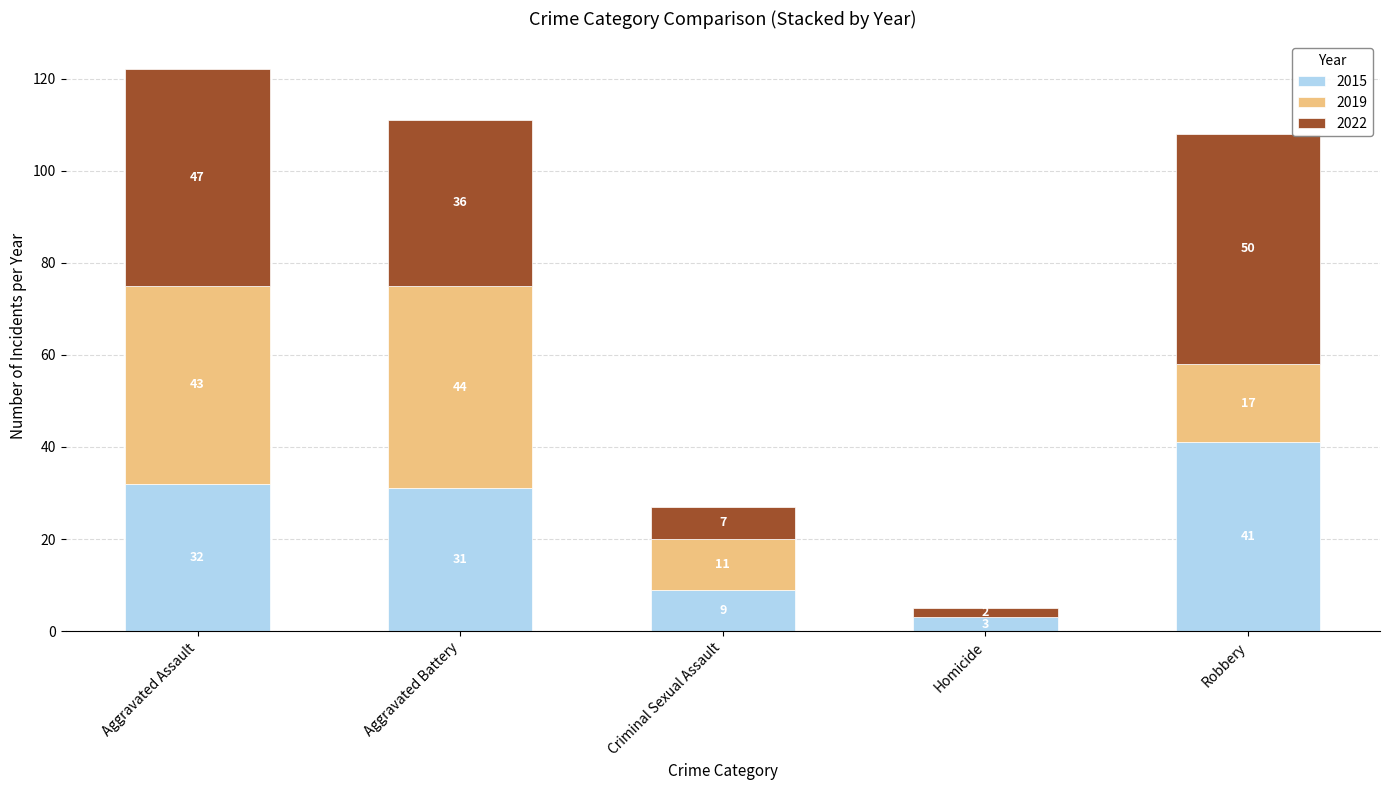

The value of 2015 at Aggravated Assault is 32. True or false?

True